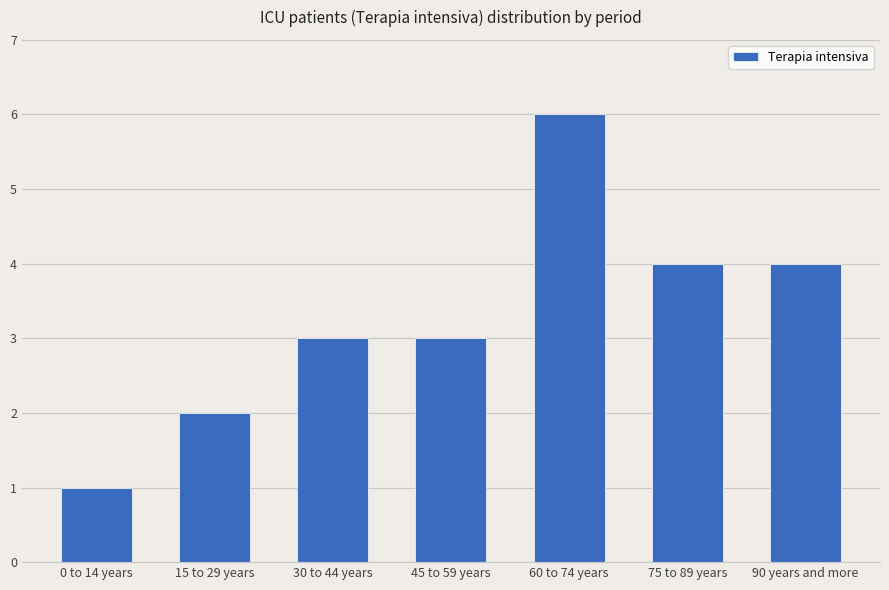

What is the smallest value displayed?

1